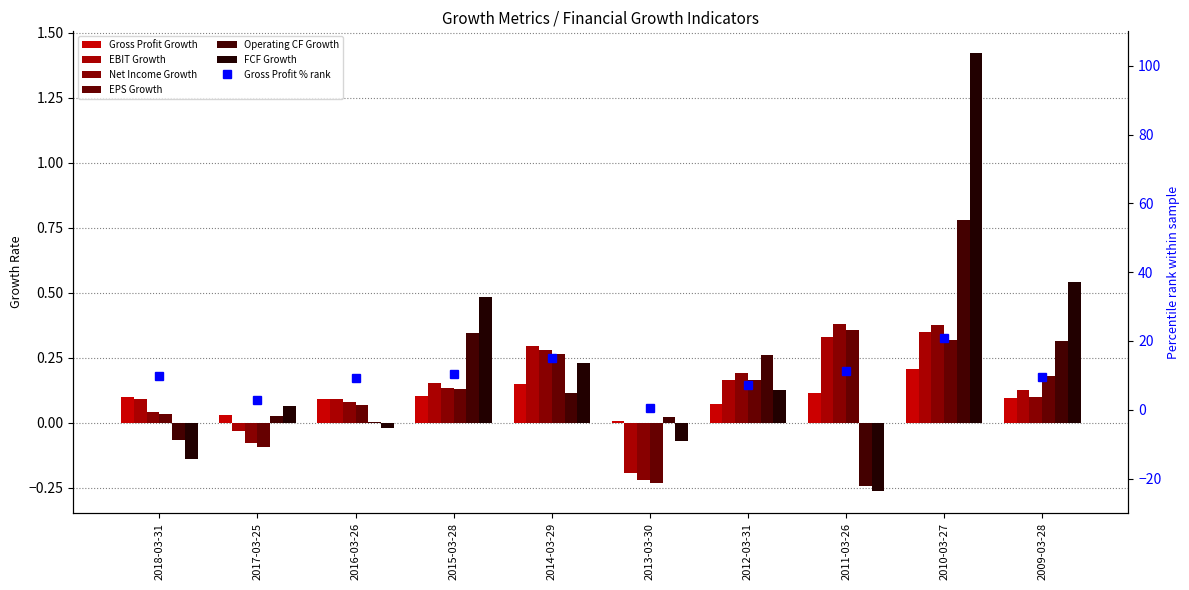

What is the label of the 6th bar from the right?

2014-03-29